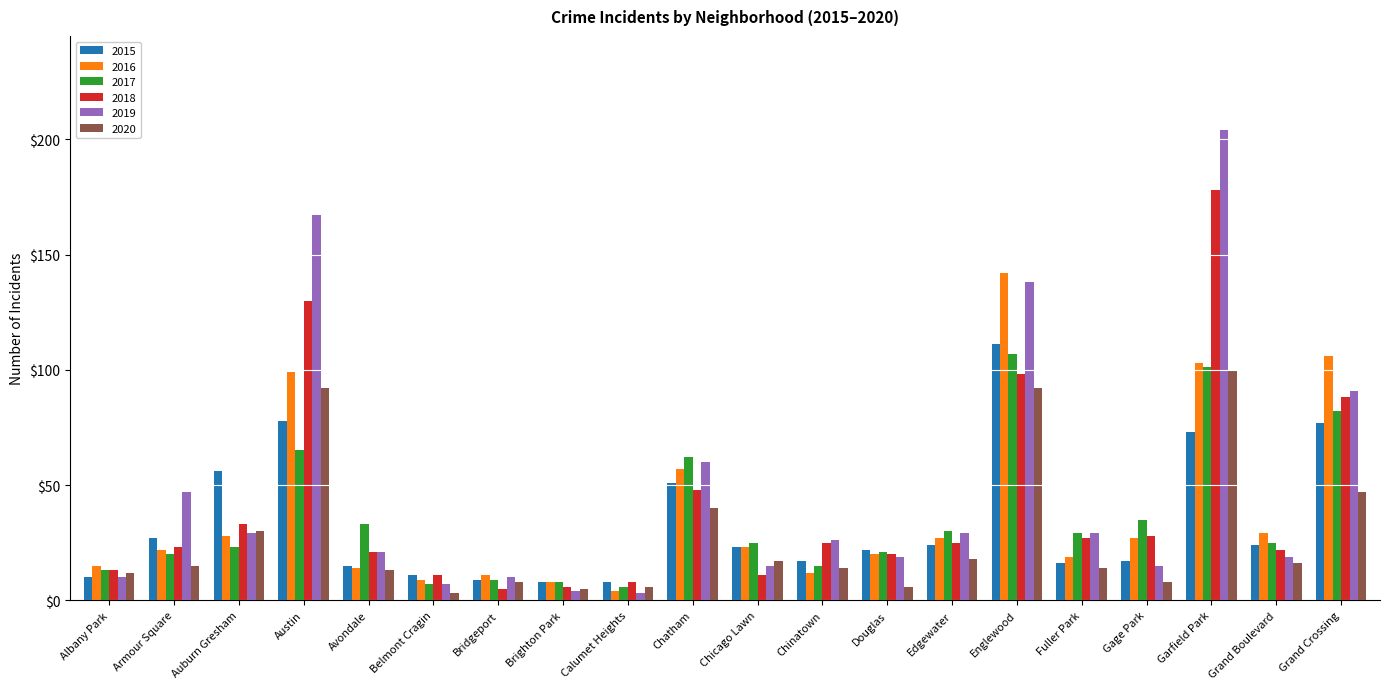

What is the difference between the 2015 values at Avondale and Gage Park?

2